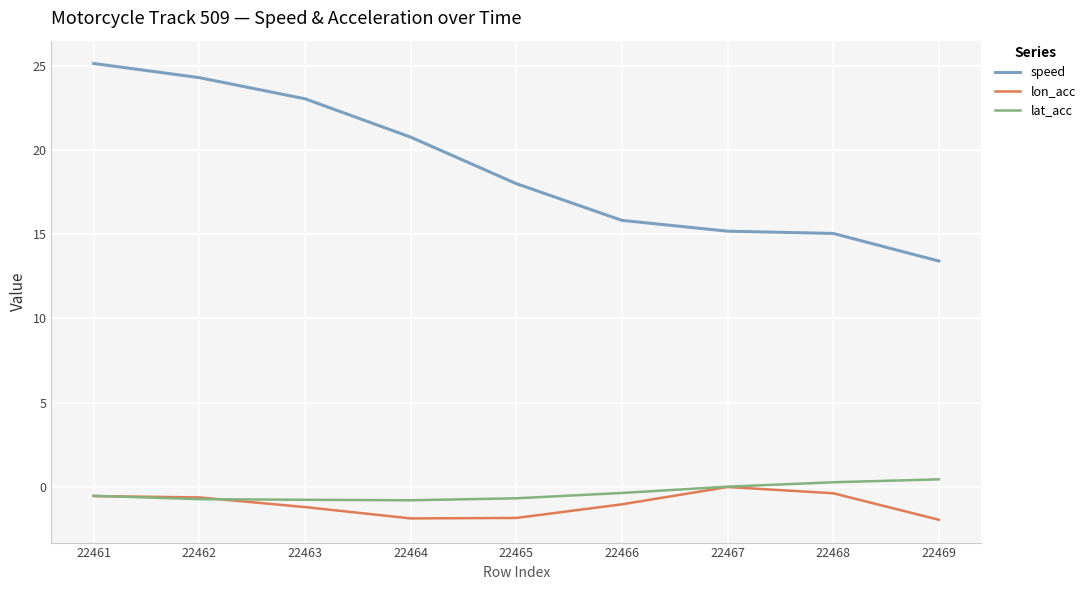

What are all the series names shown in the legend?

speed, lon_acc, lat_acc